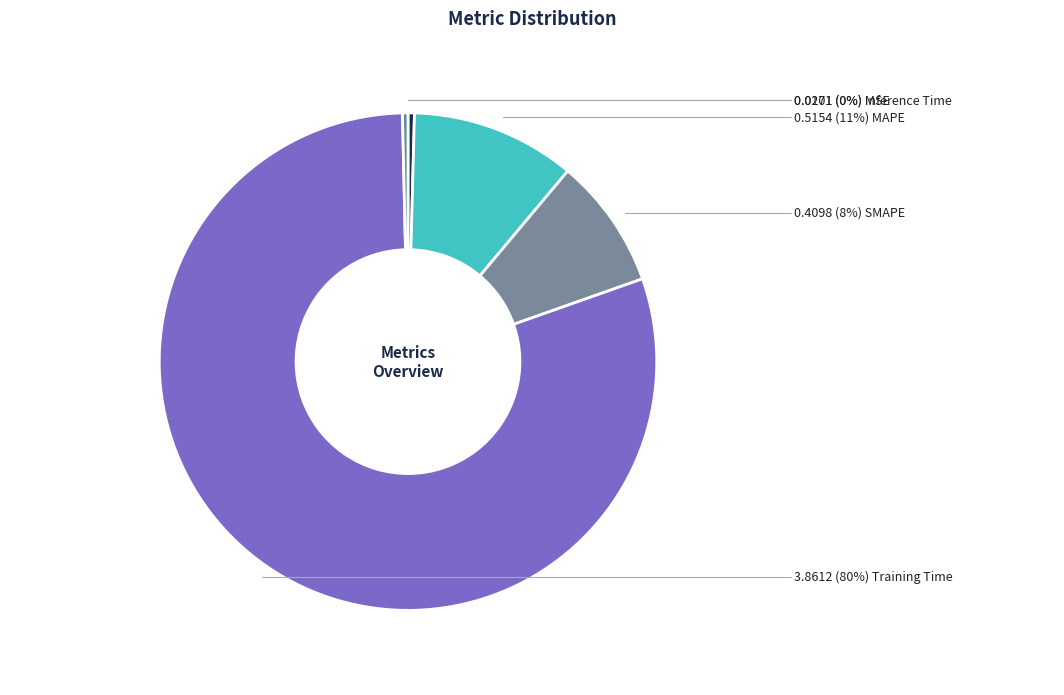

Which category has the biggest portion of the pie?

Training Time